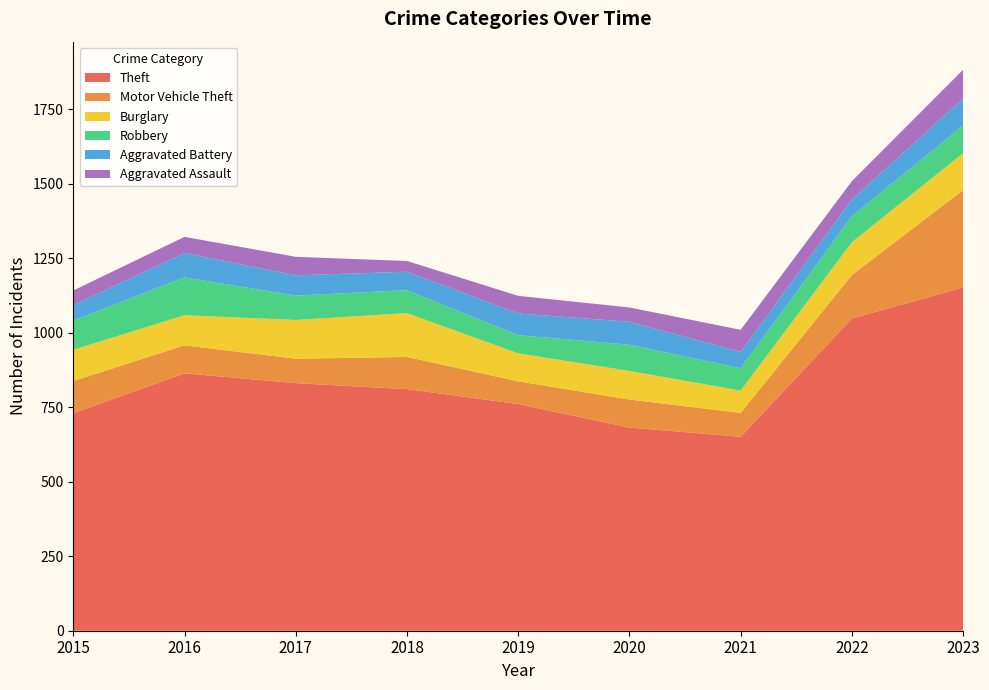

Reading left to right, what are all the values shown in this chart?

Theft: 2015=730	2016=864	2017=831	2018=811	2019=761	2020=682	2021=651	2022=1048	2023=1152
Motor Vehicle Theft: 2015=108	2016=94	2017=82	2018=108	2019=76	2020=94	2021=80	2022=146	2023=327
Burglary: 2015=105	2016=101	2017=130	2018=147	2019=94	2020=96	2021=75	2022=110	2023=124
Robbery: 2015=98	2016=127	2017=82	2018=77	2019=61	2020=88	2021=75	2022=87	2023=93
Aggravated Battery: 2015=52	2016=82	2017=68	2018=62	2019=73	2020=77	2021=55	2022=57	2023=90
Aggravated Assault: 2015=49	2016=54	2017=62	2018=36	2019=59	2020=48	2021=74	2022=61	2023=97